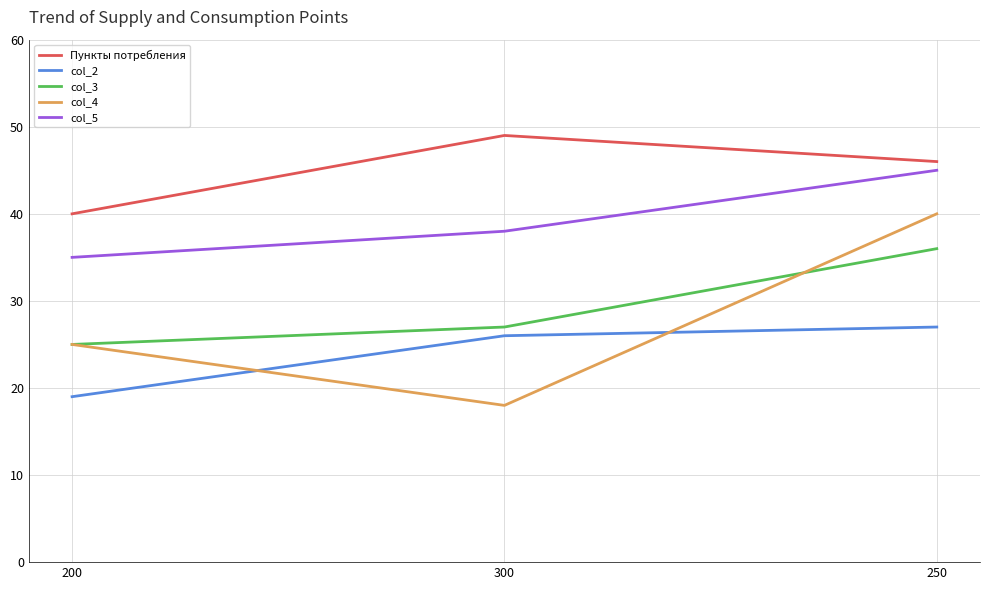

Which series has the largest range (max minus min)?

col_4